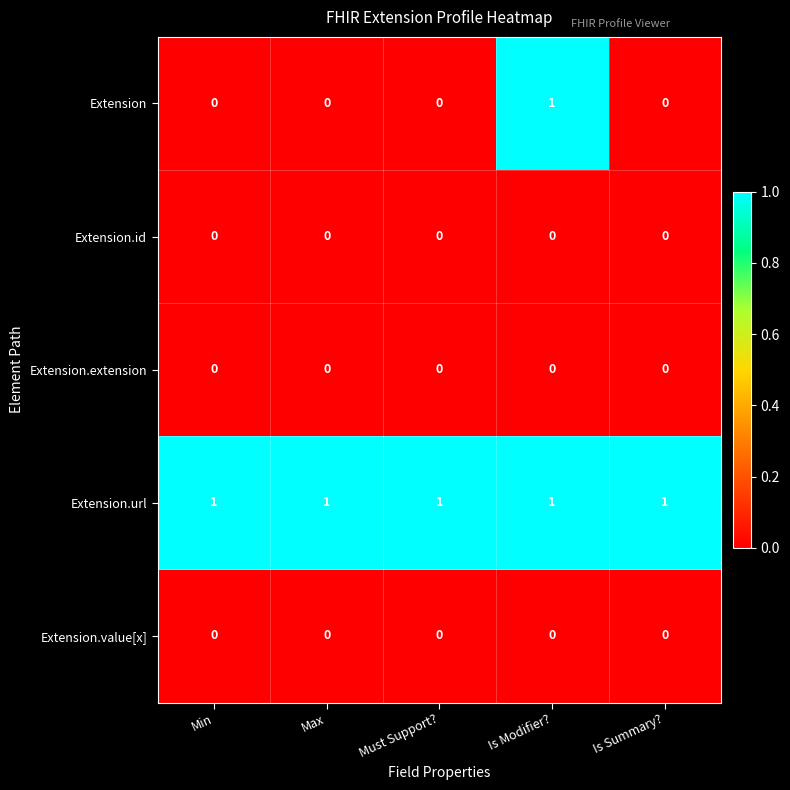

Which series has the largest total across all categories?

Extension.url